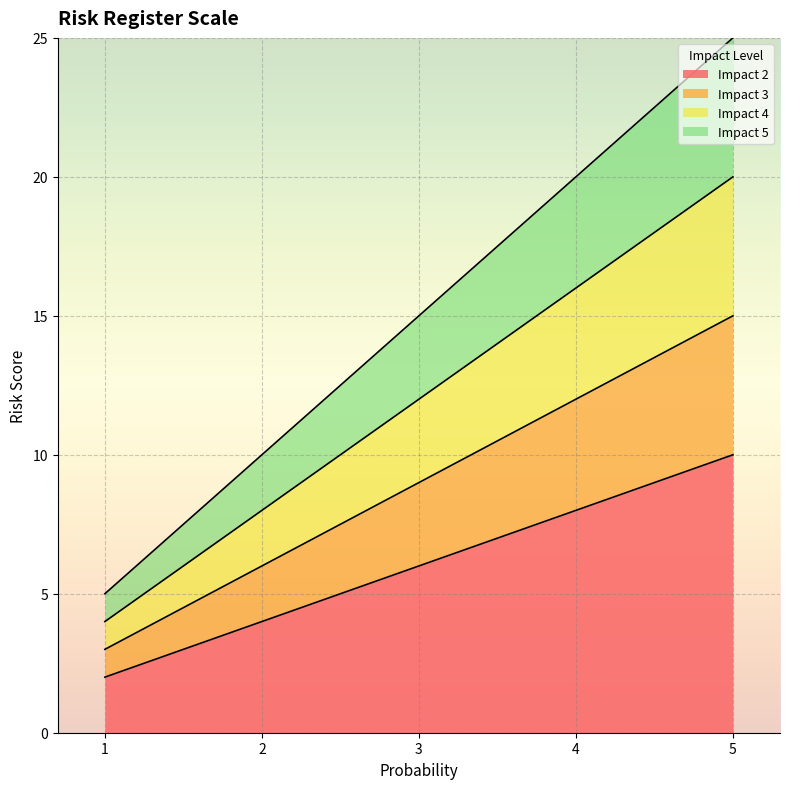

True or false: Impact 4 and Impact 2 intersect in this chart.

False